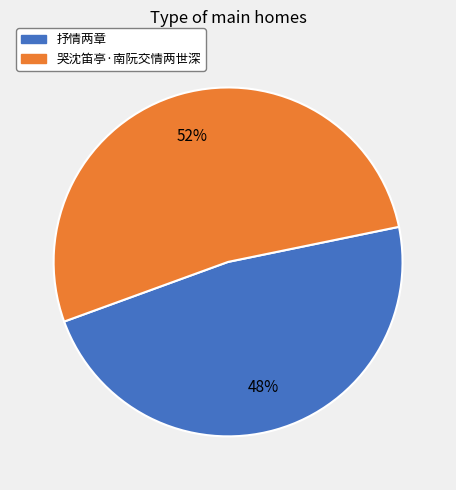

True or false: 抒情两章 accounts for 54% of the total.

False